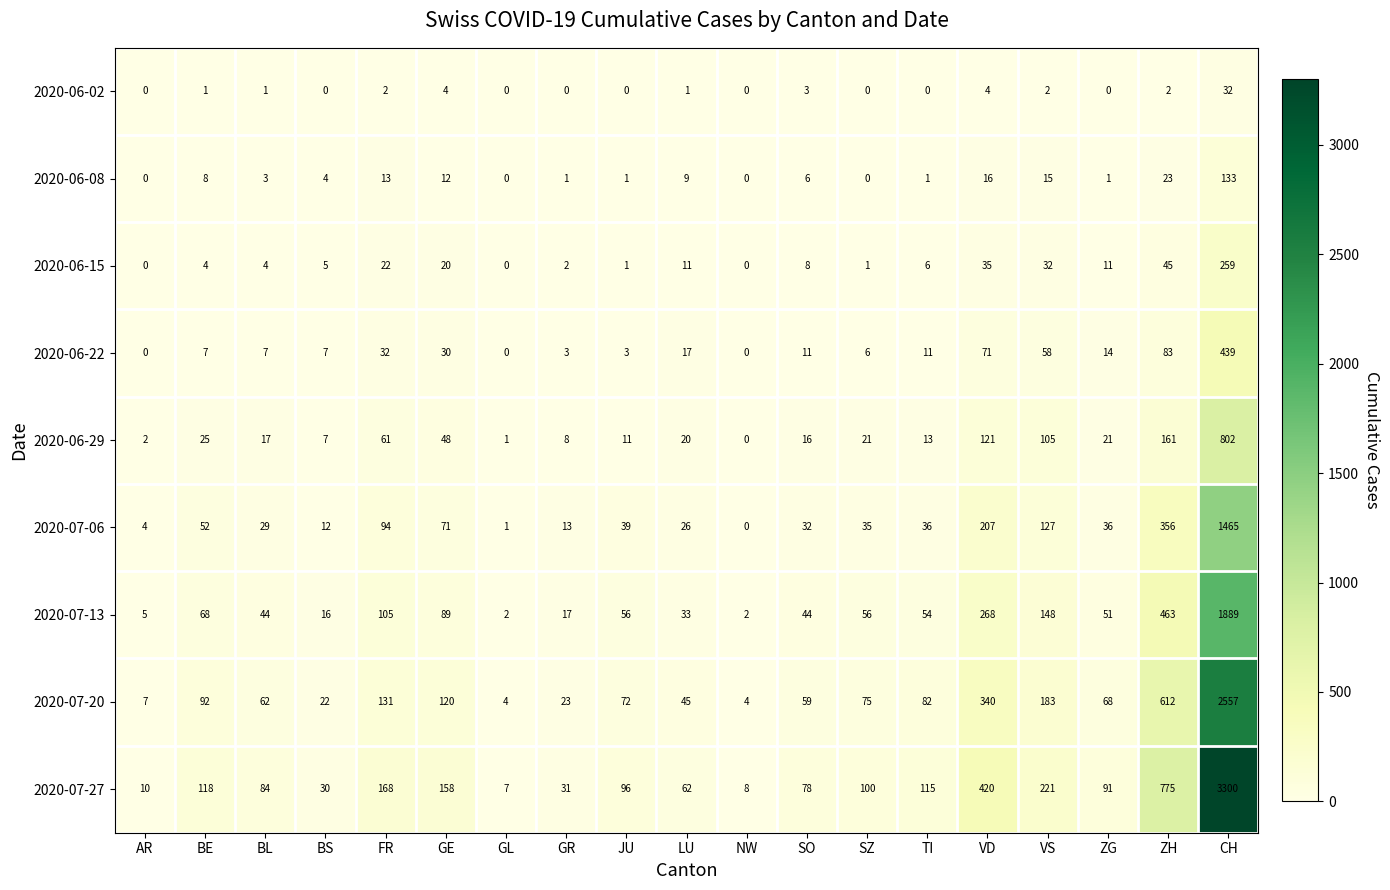

How many values in the 2020-07-13 series are below 54?

9